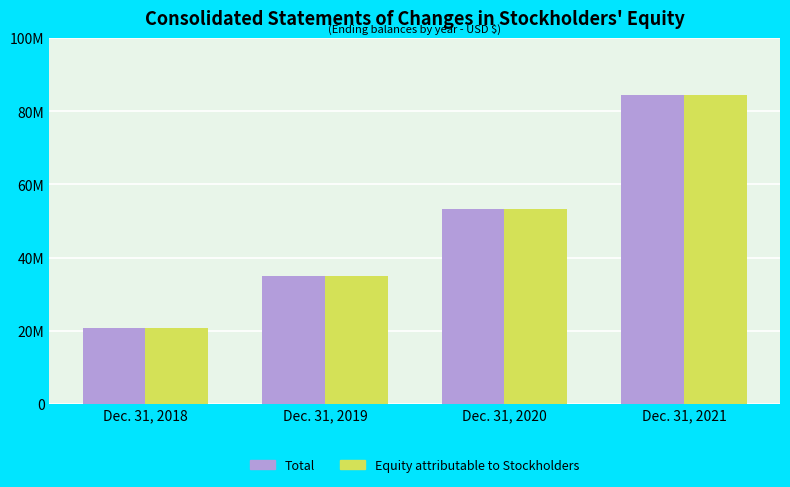

At how many categories does at least one series exceed 76921126?

1